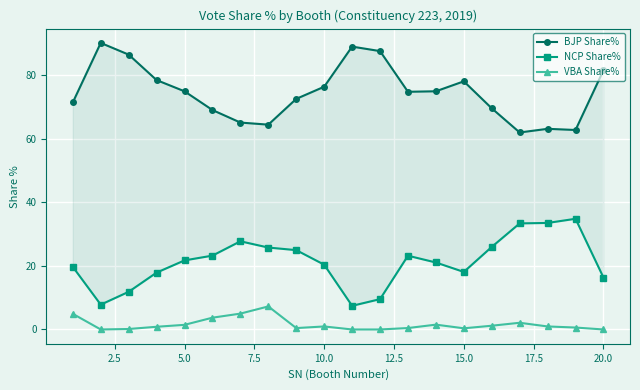

True or false: NCP Share% has more than 2 points higher than both neighbors.

True